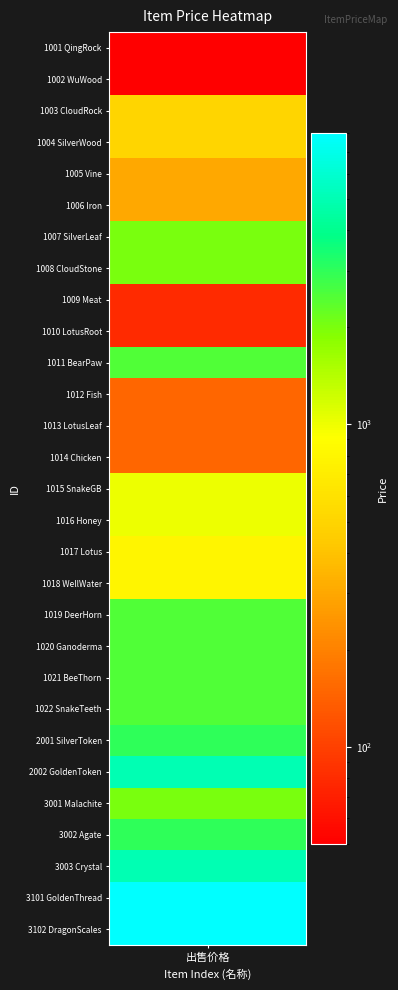

The value at 1022 is 3410. True or false?

False